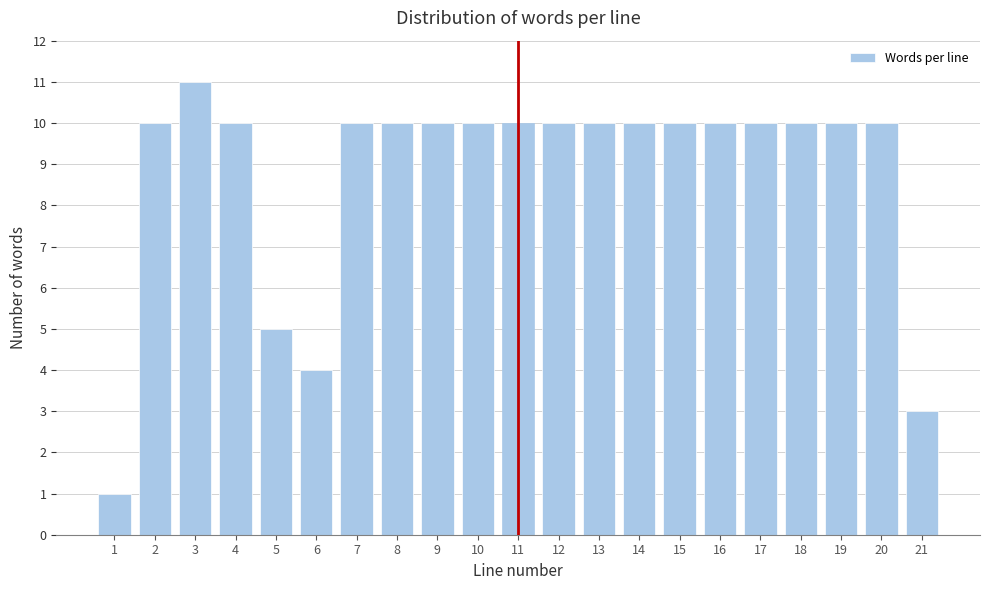

Reading left to right, what are all the values shown in this chart?

1	10	11	10	5	4	10	10	10	10	10	10	10	10	10	10	10	10	10	10	3